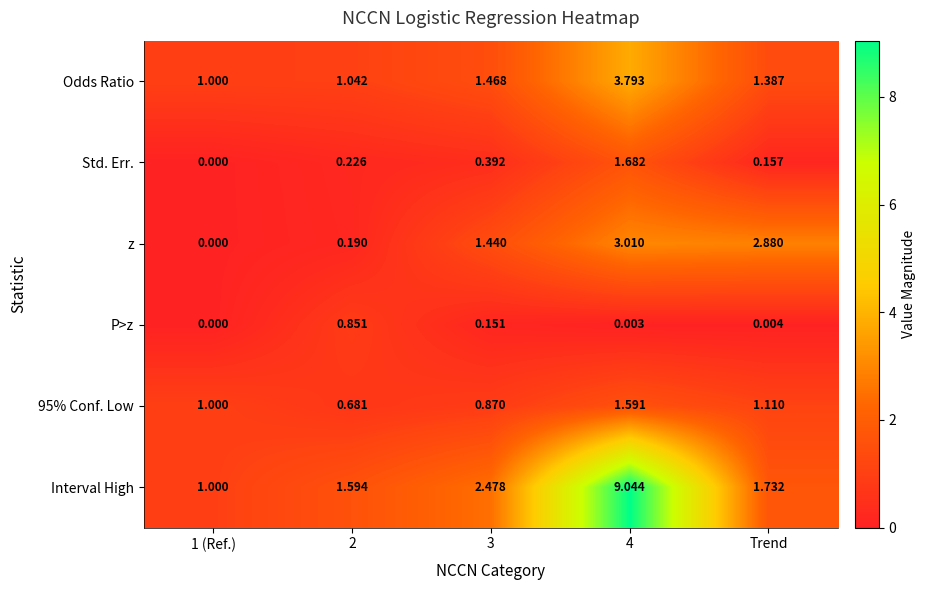

Is the value of Odds Ratio at 3 greater than the value of Std. Err. at 1 (Ref.)?

Yes